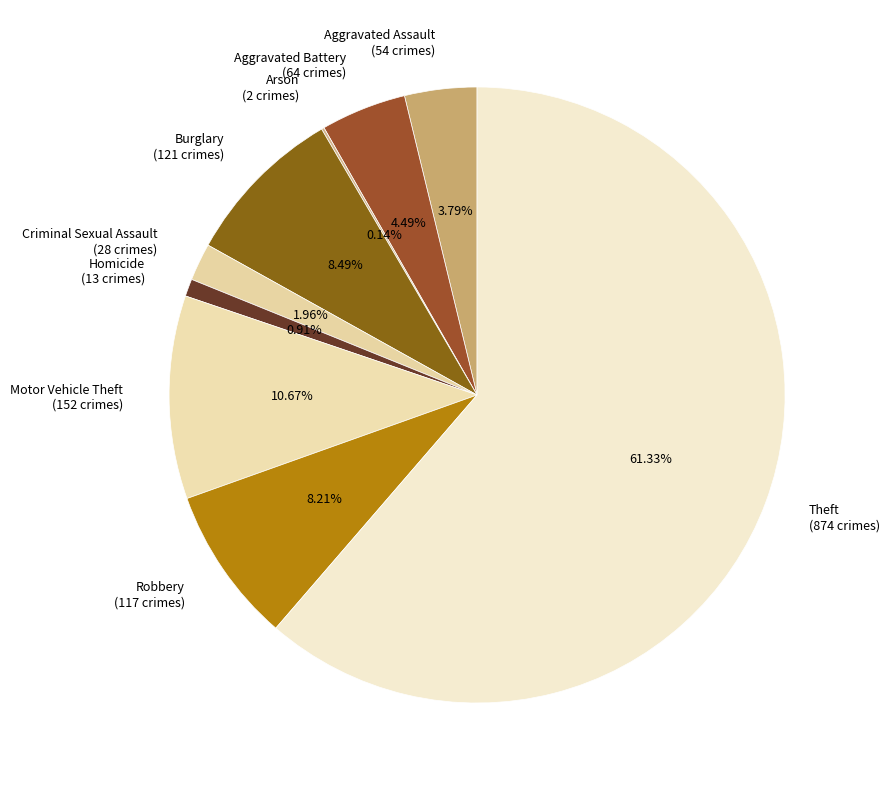

To the nearest percent, what is the average slice percentage?

11%